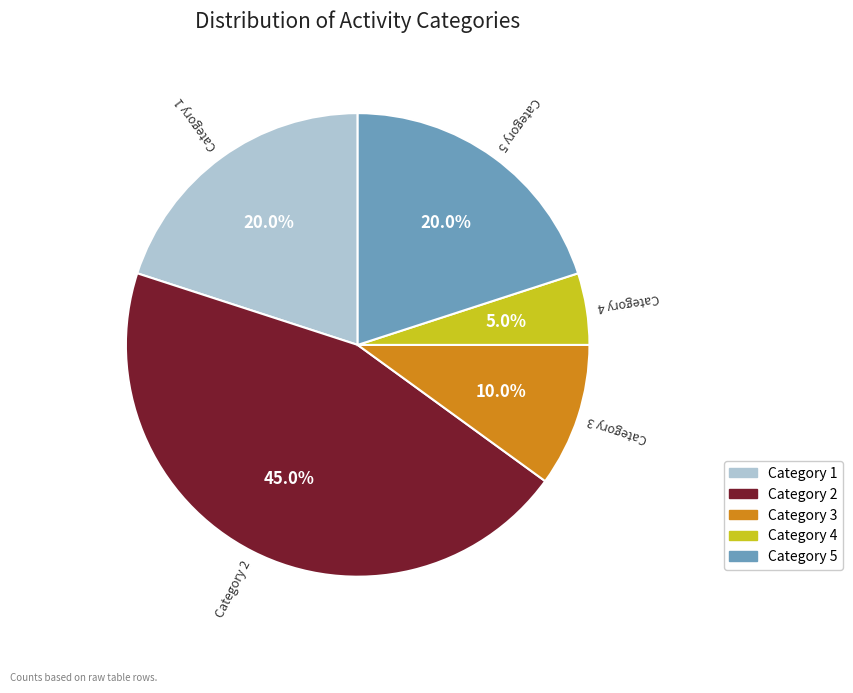

What is the smallest slice in the pie chart?

Category 4